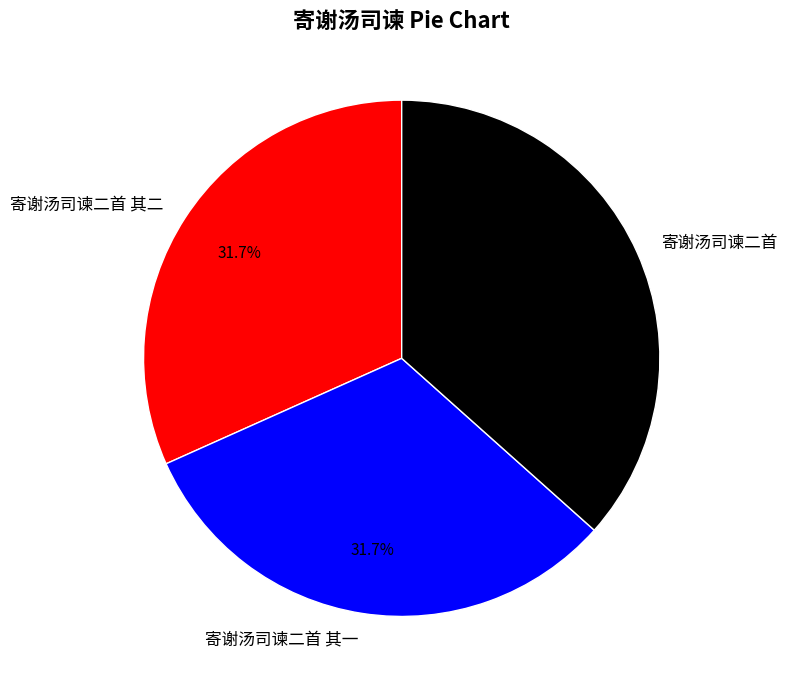

To the nearest percent, what portion does 寄谢汤司谏二首 其一 represent?

32%